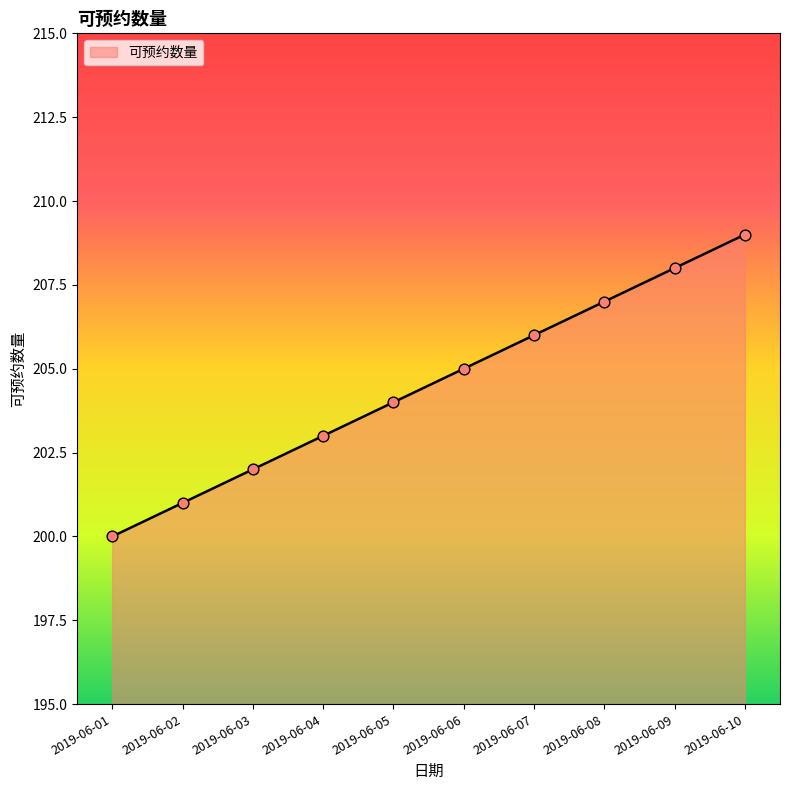

Approximately how many times larger is the value at 2019-06-10 compared to 2019-06-02?

1.0